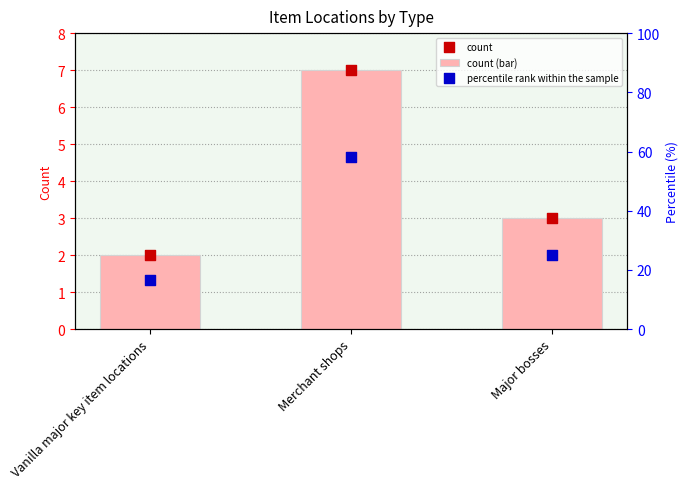

Which series reaches the maximum Y coordinate?

percentile rank within the sample